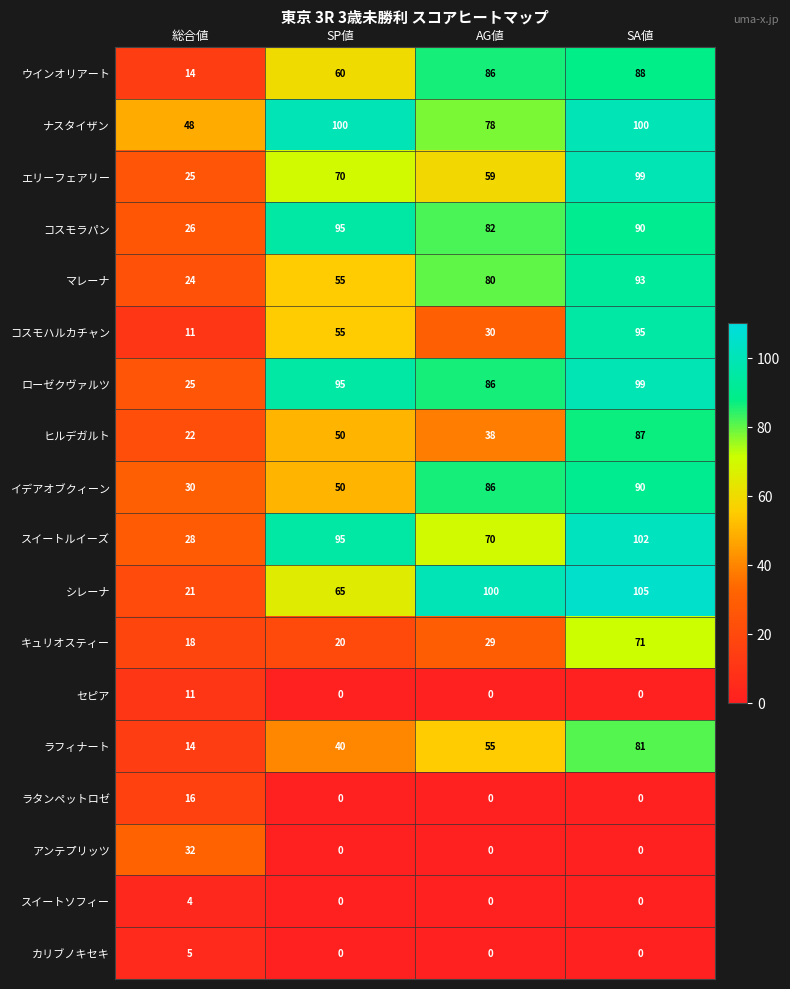

What is the difference between the maximum and minimum values in the スイートソフィー series?

4